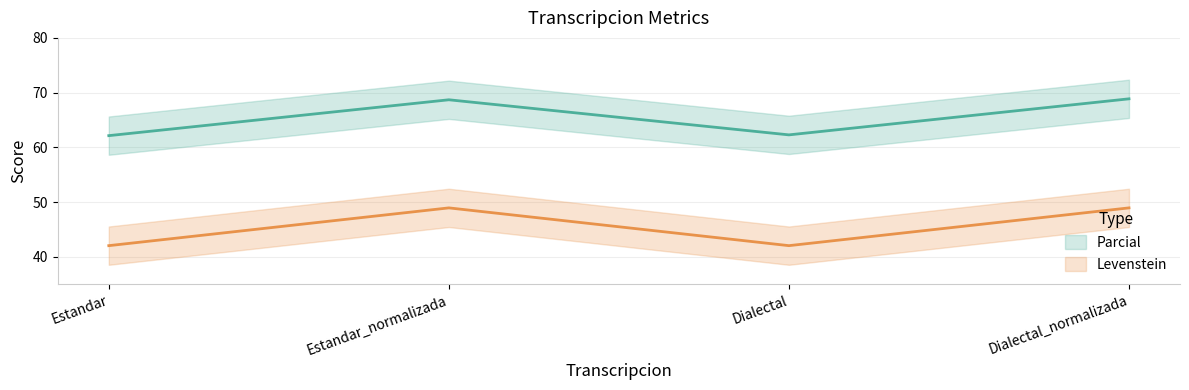

Is the value of Parcial at Estandar_normalizada greater than the value of Levenstein at Dialectal_normalizada?

Yes